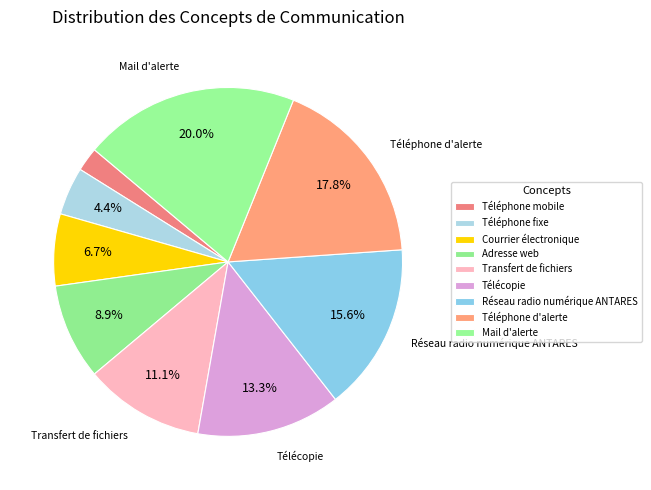

Rank the categories by value from highest to lowest.

Mail d'alerte, Téléphone d'alerte, Réseau radio numérique ANTARES, Télécopie, Transfert de fichiers, Adresse web, Courrier électronique, Téléphone fixe, Téléphone mobile